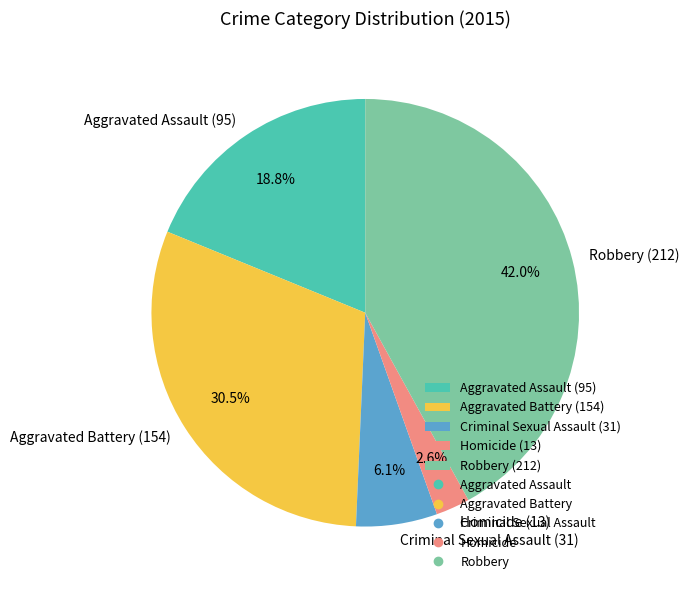

To the nearest percent, what portion does Robbery represent?

42%